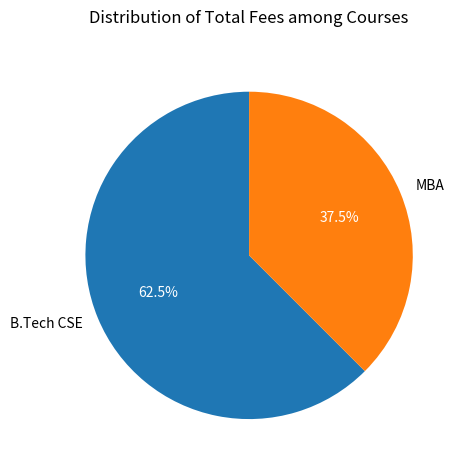

Which slice represents more than half of the pie?

B.Tech CSE